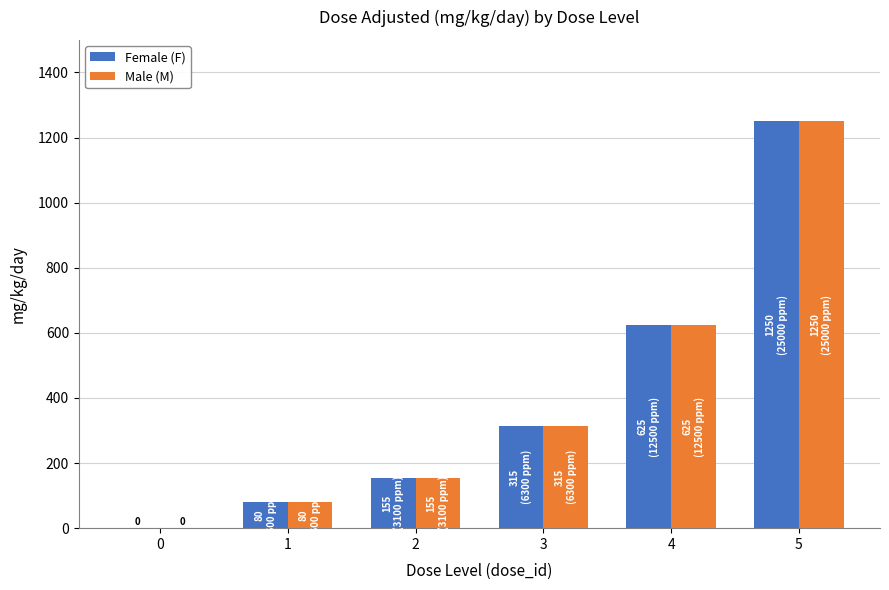

The value of Female (F) at 5 is 254. True or false?

False